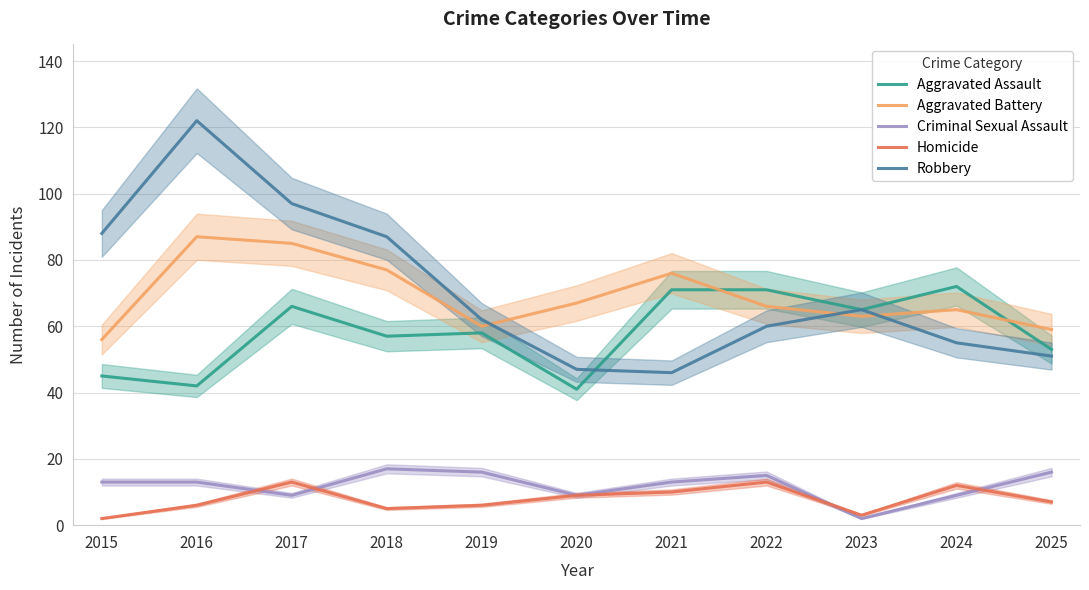

What are all the series names shown in the legend?

Aggravated Assault, Aggravated Battery, Criminal Sexual Assault, Homicide, Robbery